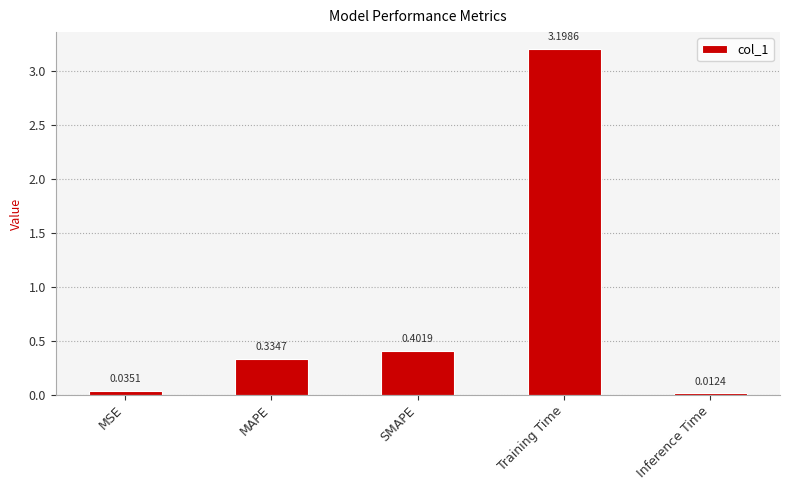

At which category does the chart reach its peak across all series?

Training Time